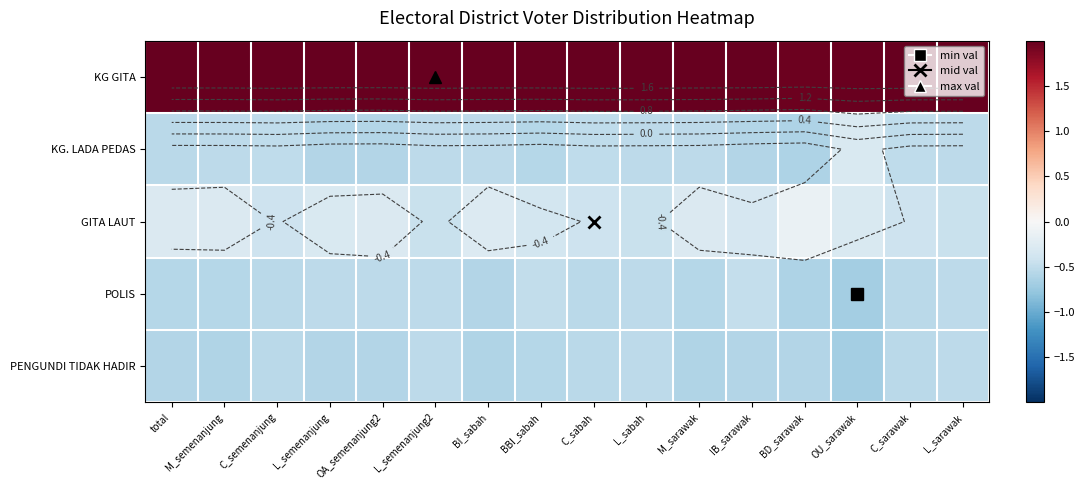

Is it true that PENGUNDI TIDAK HADIR equals -0.8 at L_sarawak?

False